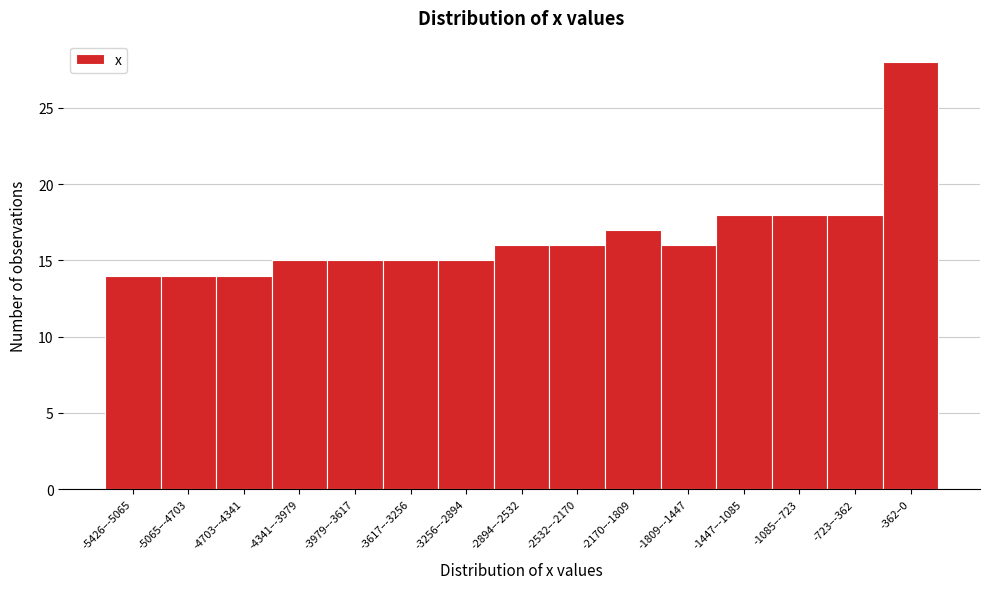

Reading left to right, transcribe all the data shown in this chart.

-5426–-5065=14	-5065–-4703=14	-4703–-4341=14	-4341–-3979=15	-3979–-3617=15	-3617–-3256=15	-3256–-2894=15	-2894–-2532=16	-2532–-2170=16	-2170–-1809=17	-1809–-1447=16	-1447–-1085=18	-1085–-723=18	-723–-362=18	-362–0=28